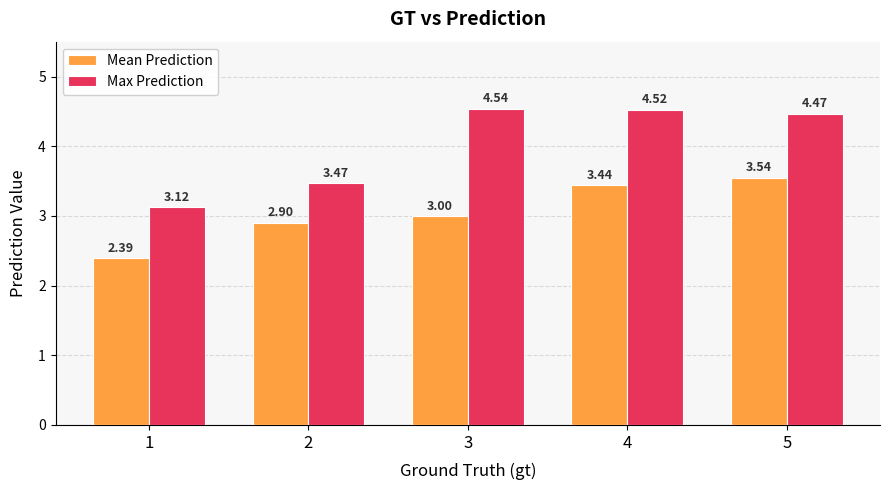

Rank the series by their average value, from lowest to highest.

Mean Prediction, Max Prediction